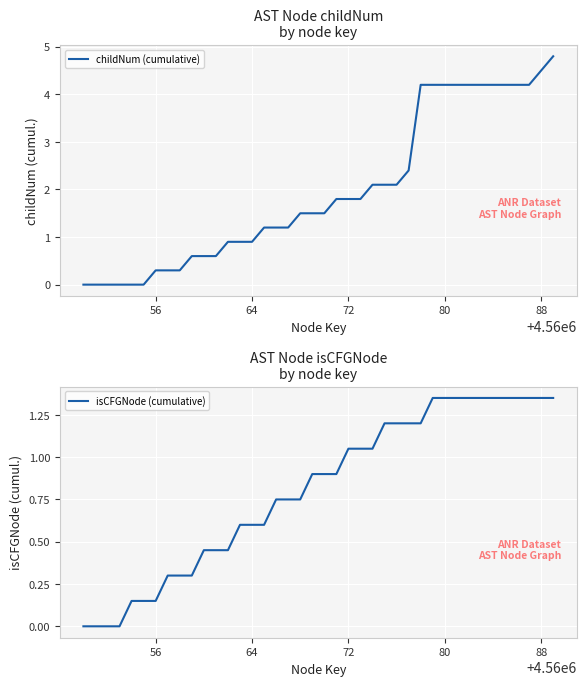

Rank the series by their maximum value, from lowest to highest.

isCFGNode (cumulative), childNum (cumulative)